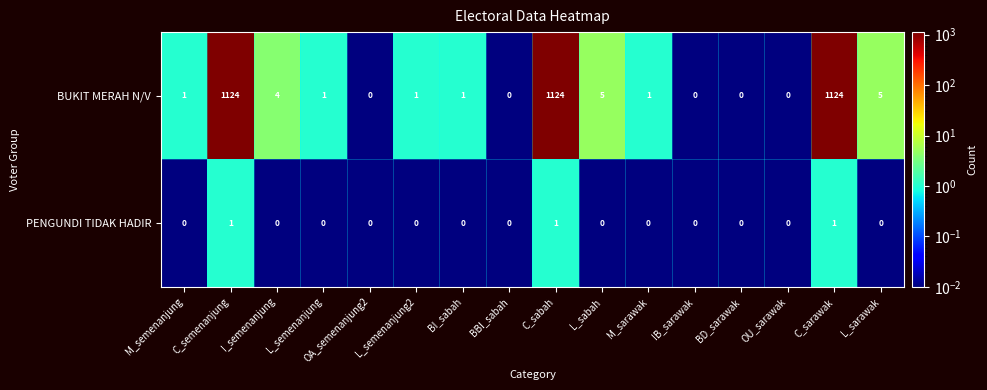

What is the difference between the second highest and second lowest values in the BUKIT MERAH N/V series?

1124